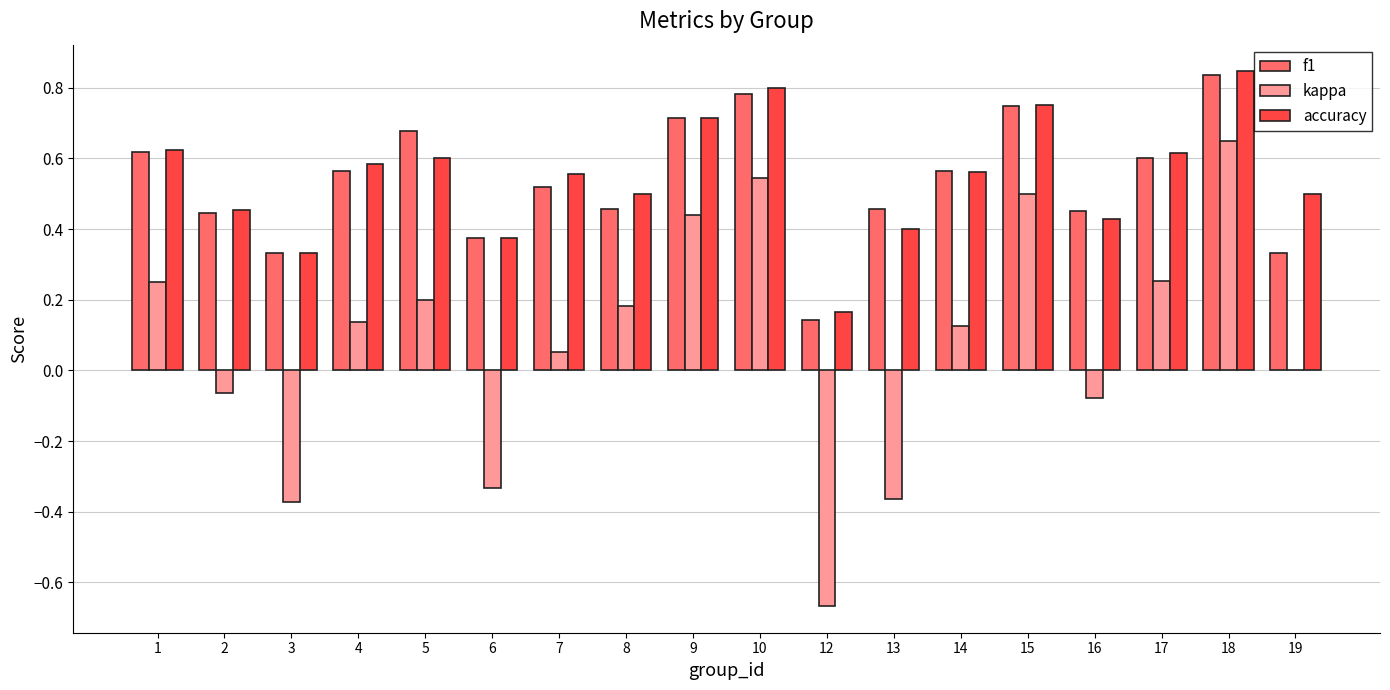

The accuracy series shows 1.1 at 10. True or false?

False